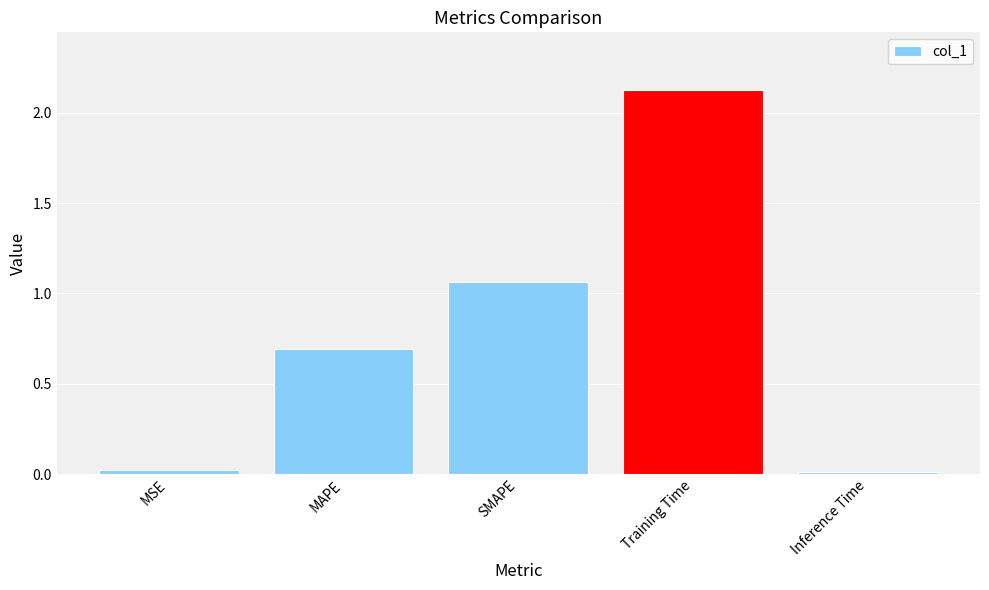

How many data points does each series have?

5